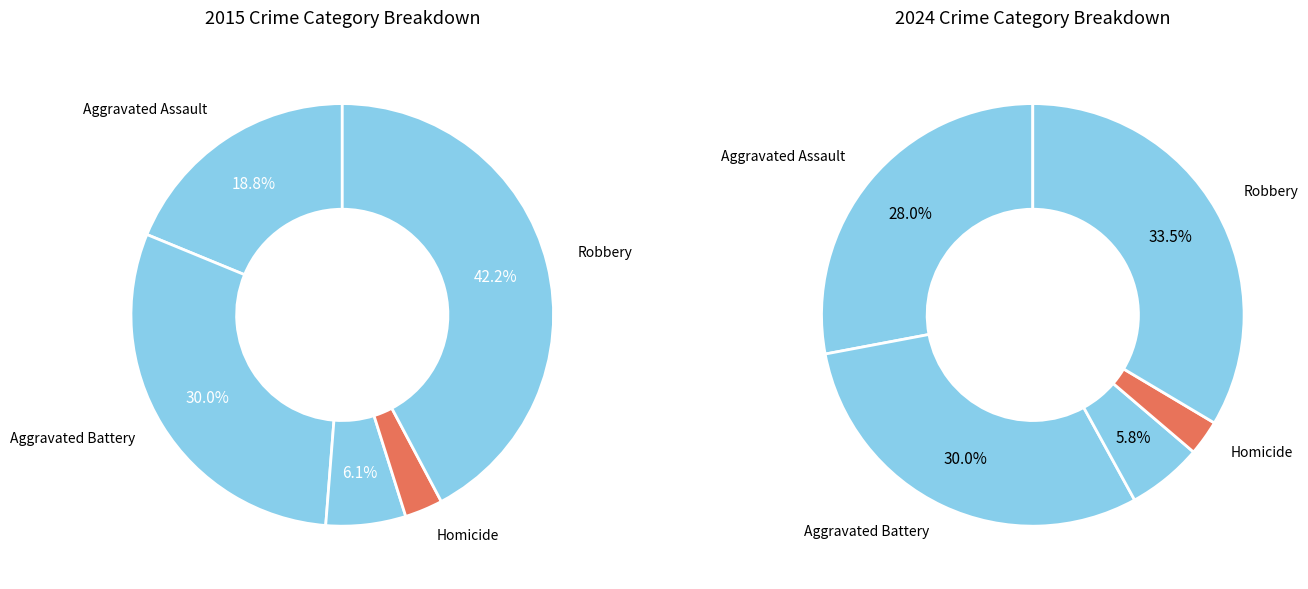

How many segments does this pie chart have?

5